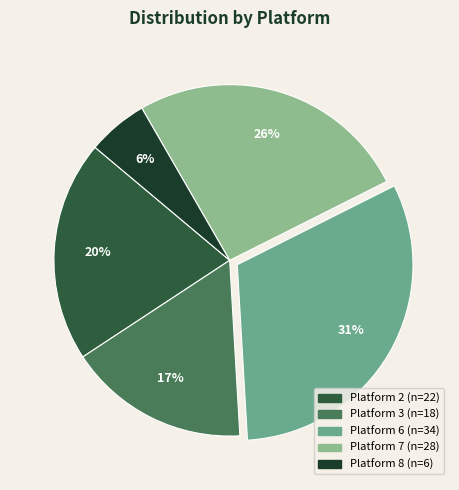

Does any single category account for the majority?

No